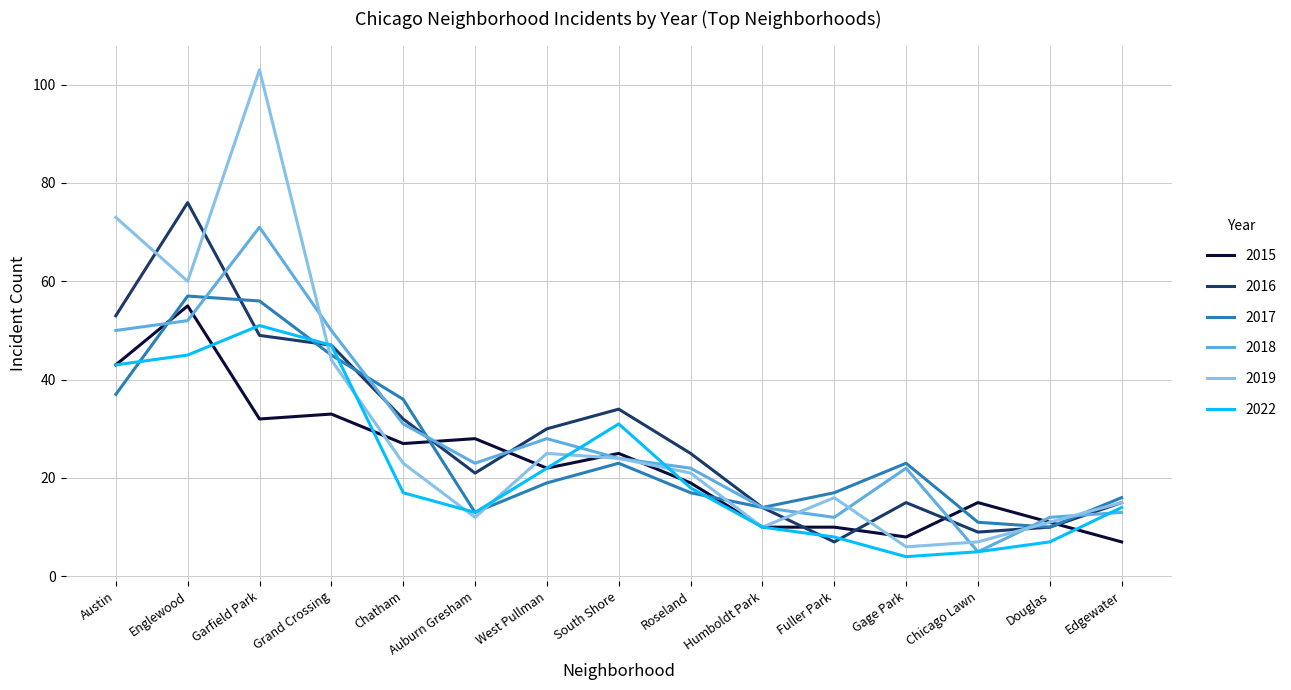

What is the difference between the highest and lowest values at Auburn Gresham?

16